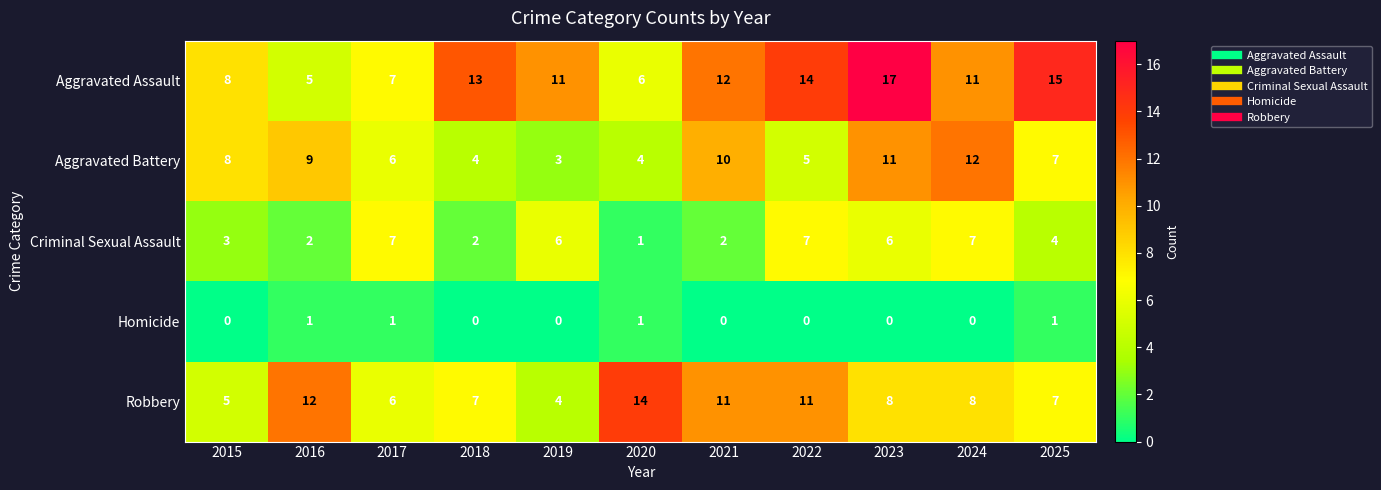

What is the sum of the Robbery values at 2016 and 2021?

23